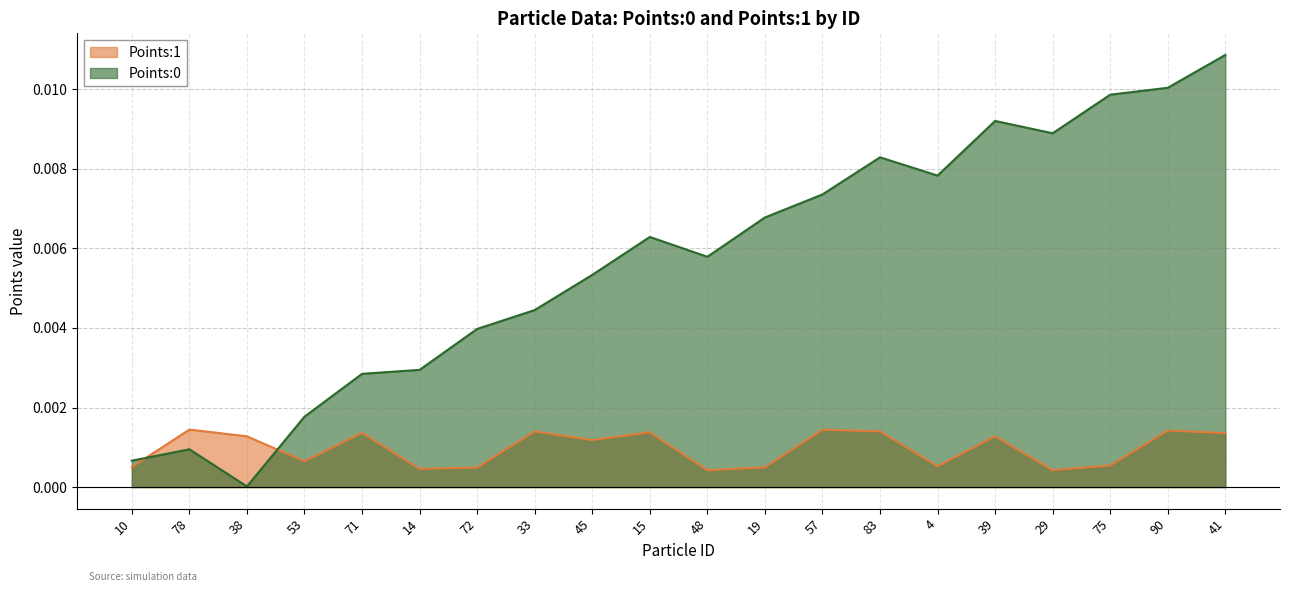

Reading left to right, list all the values displayed in this chart.

Points:0: 0.0	0.0	0.0	0.0	0.0	0.0	0.0	0.0	0.0	0.0	0.0	0.0	0.0	0.0	0.0	0.0	0.0	0.0	0.0	0.0
Points:1: 0.0	0.0	0.0	0.0	0.0	0.0	0.0	0.0	0.0	0.0	0.0	0.0	0.0	0.0	0.0	0.0	0.0	0.0	0.0	0.0